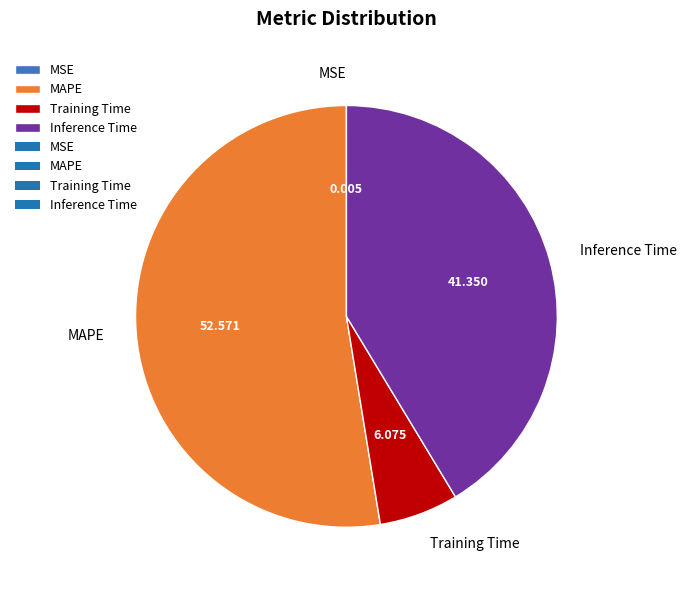

Is MAPE the majority of the pie?

Yes